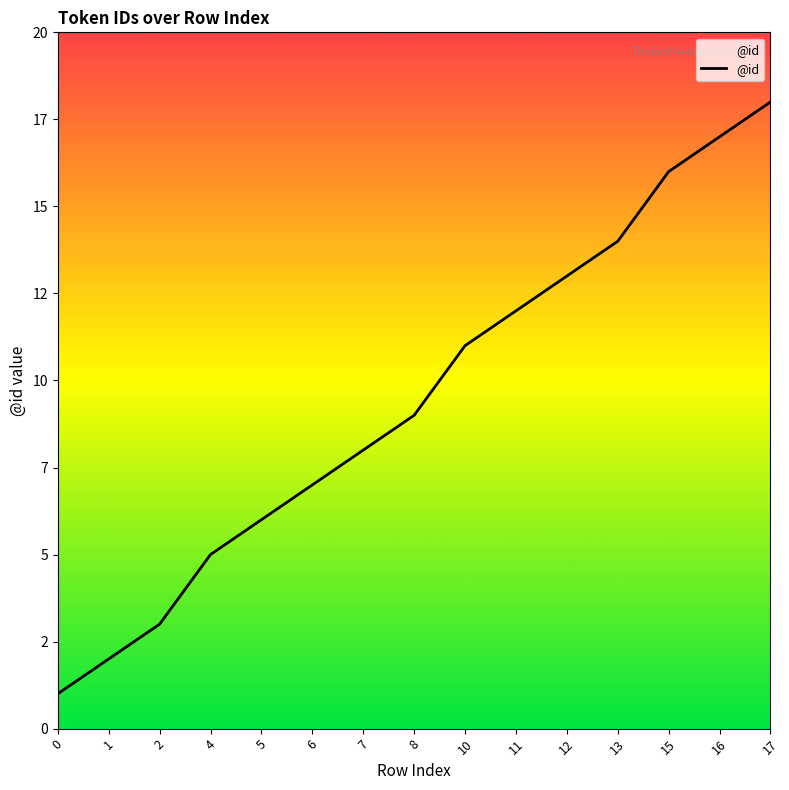

Does the chart have visible grid lines?

No